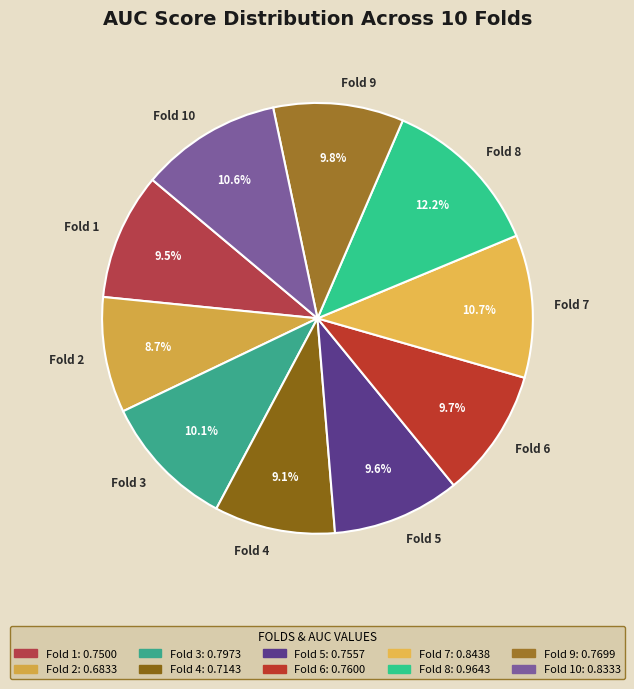

Count the number of slices in the pie.

10